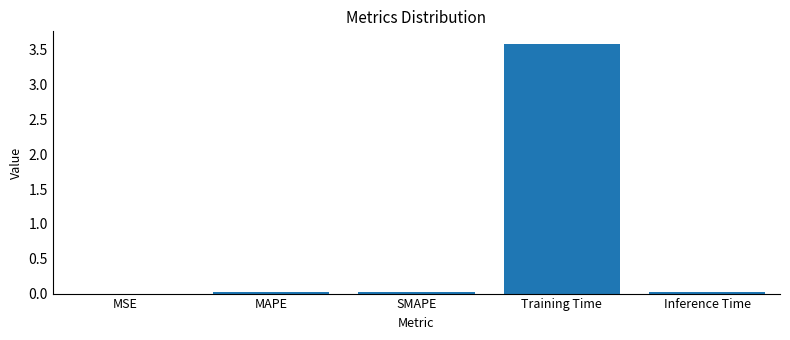

At which category does the chart reach its peak across all series?

Training Time